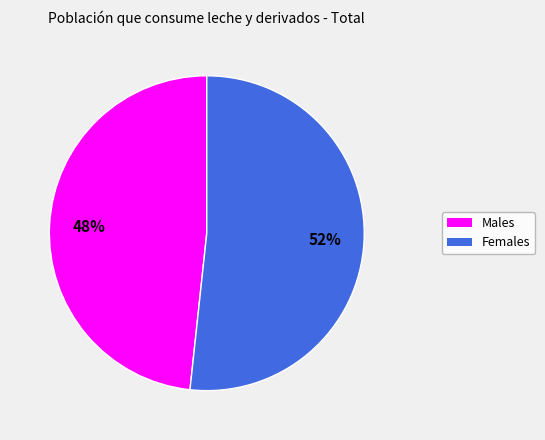

Is there a majority slice in this chart?

Yes